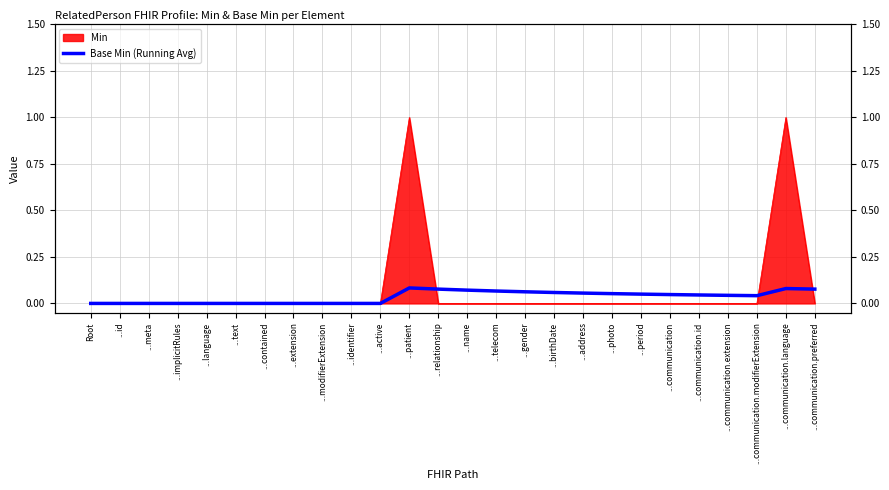

At which category does the data reach its first local peak?

...patient